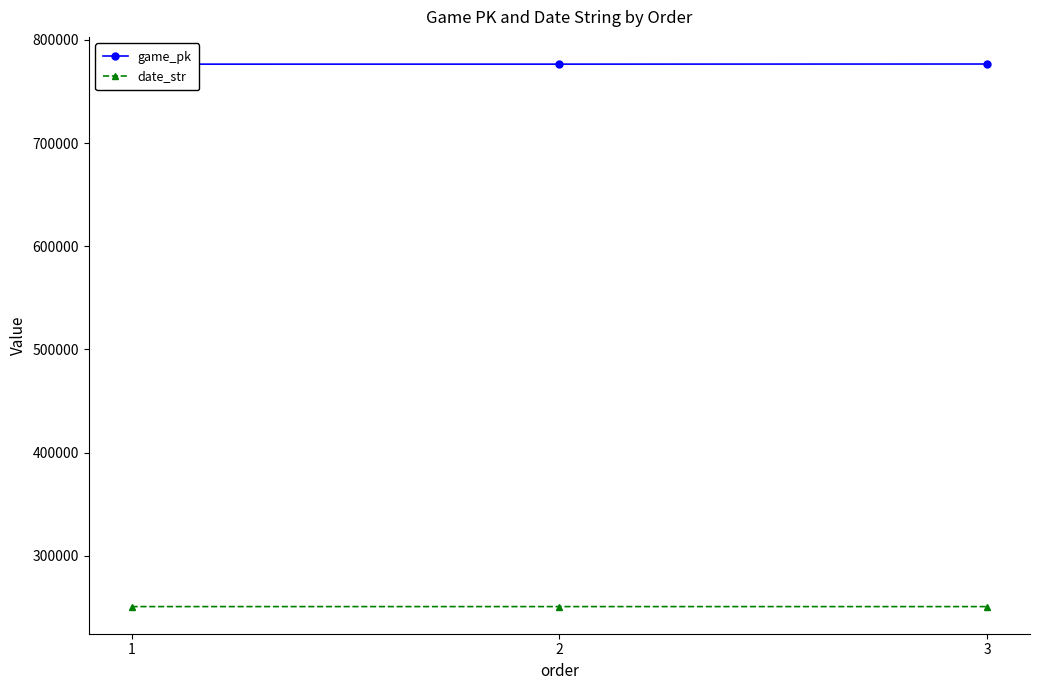

The game_pk series shows 776662 at 3. True or false?

True